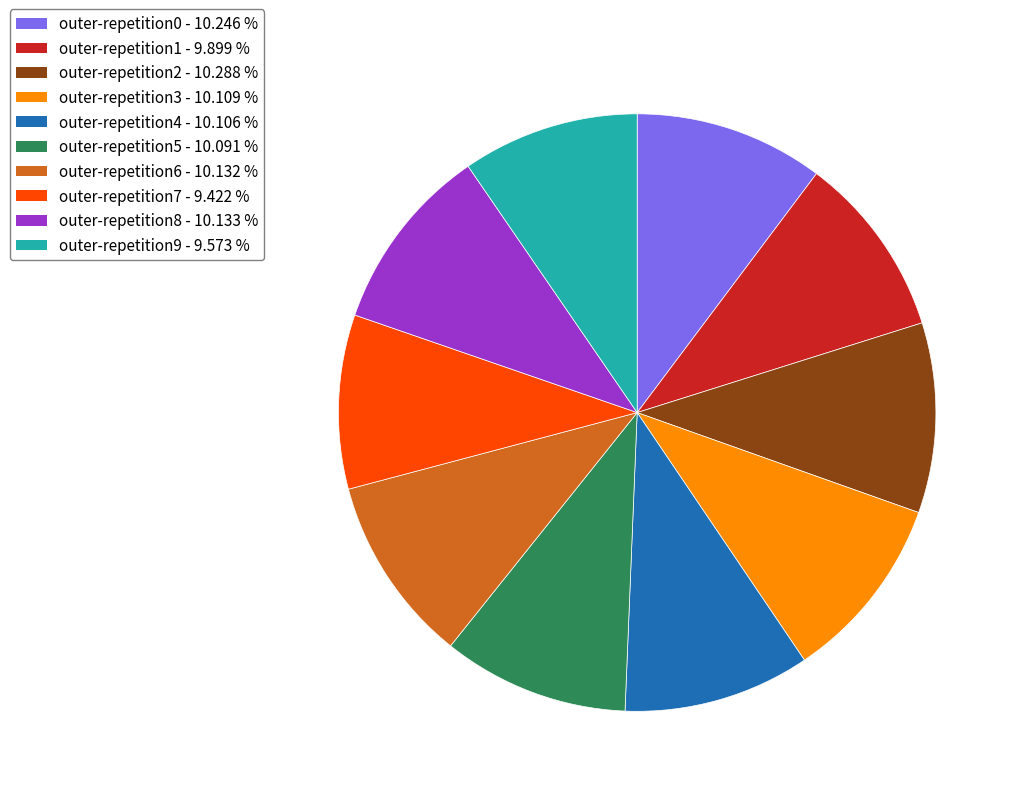

Is the sum of outer-repetition1 and outer-repetition6 greater than half?

No